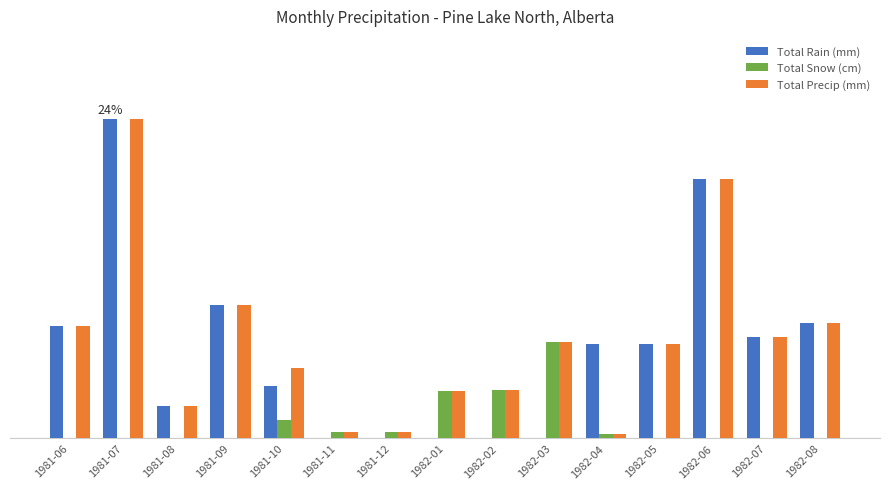

Does the chart contain stacked bars?

No